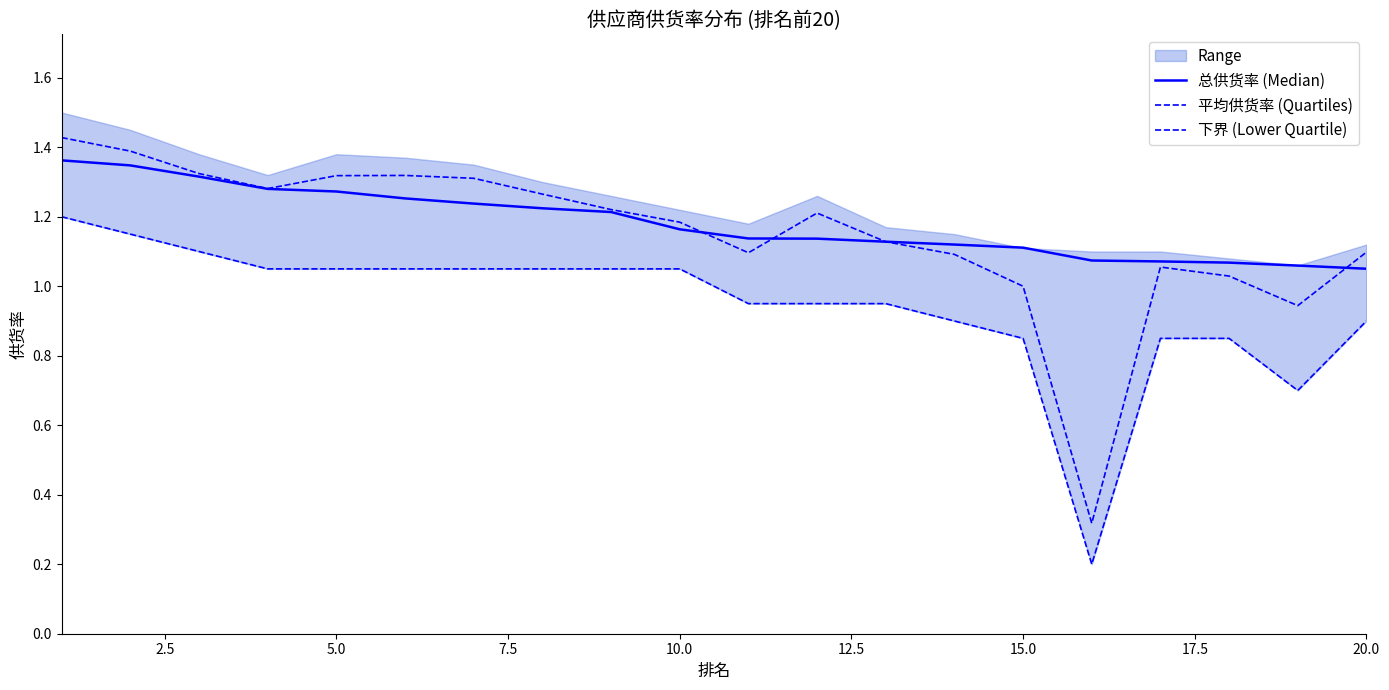

True or false: 总供货率 (Median) has more than 0 interior local peaks.

False